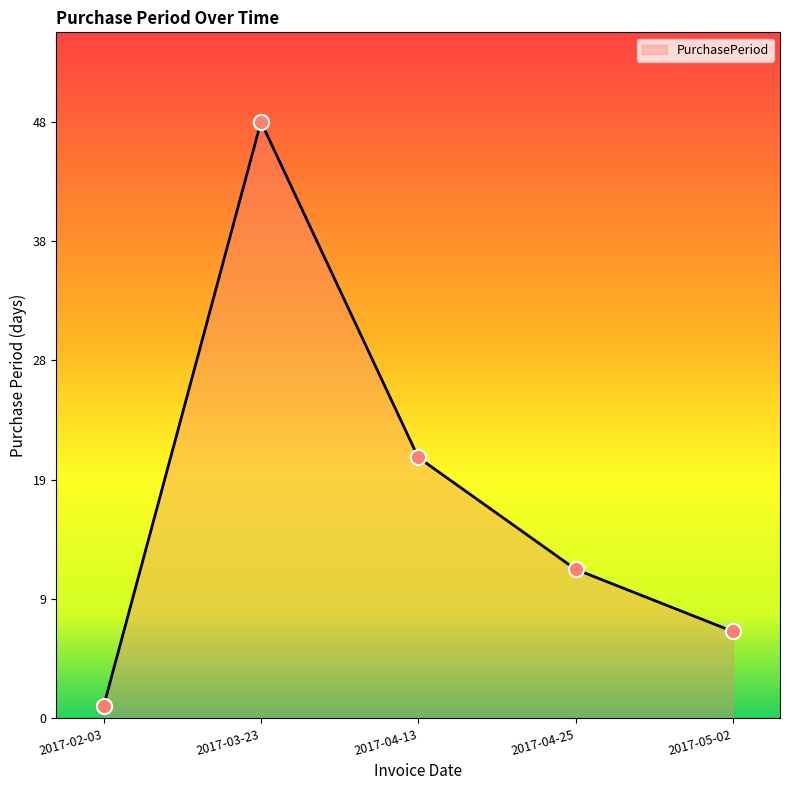

Between 2017-02-03 and 2017-04-13, which is larger?

2017-04-13